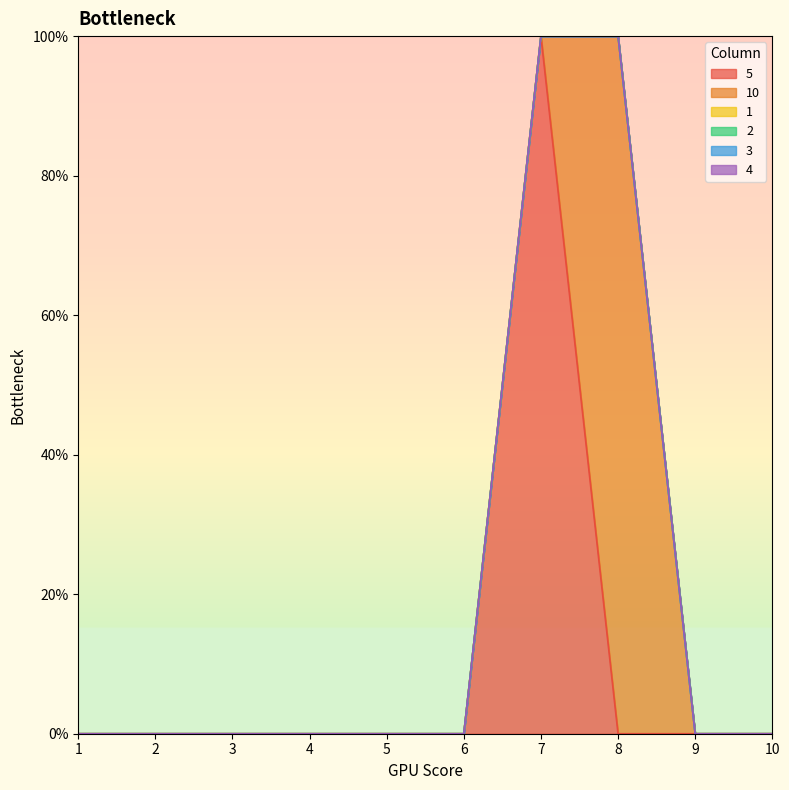

The 5 series shows 0 at 4. True or false?

True